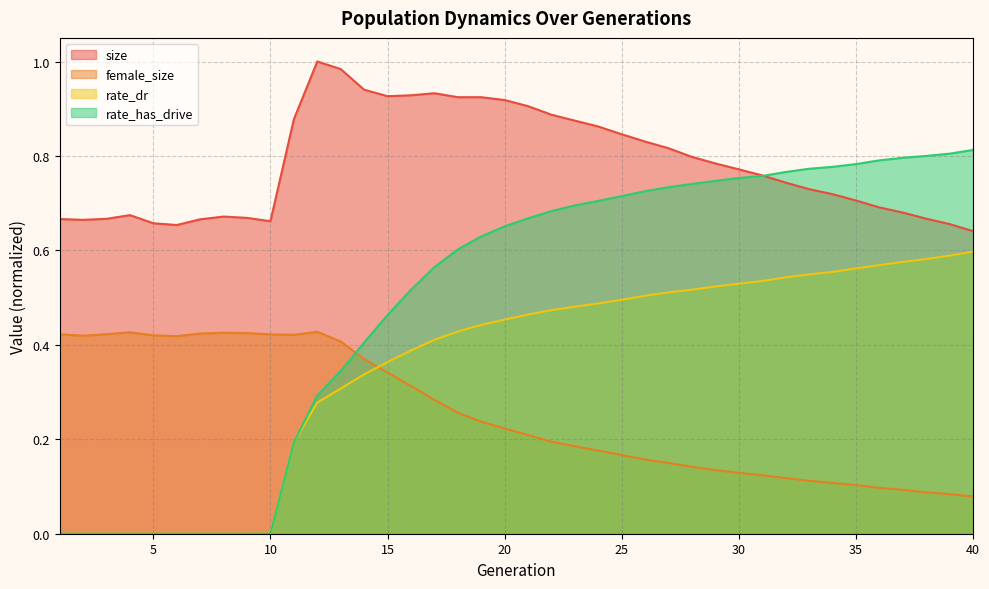

Where is female_size nearest to the value 0?

40